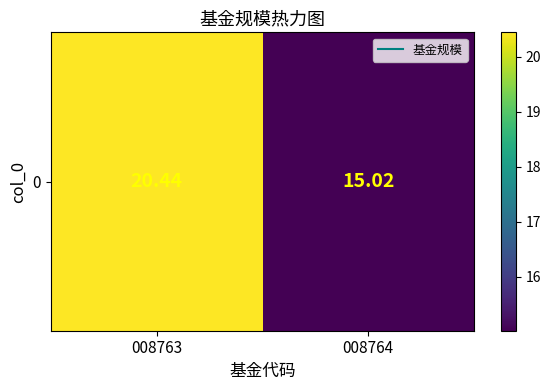

Which label corresponds to the smallest value in the chart?

008764